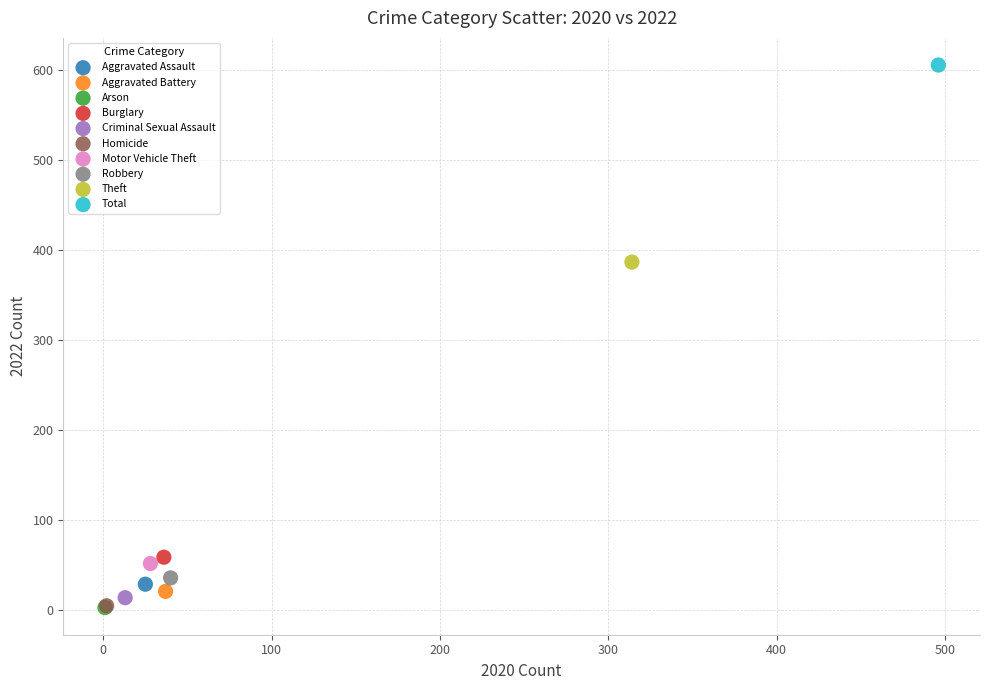

What are all the series names shown in the legend?

Aggravated Assault, Aggravated Battery, Arson, Burglary, Criminal Sexual Assault, Homicide, Motor Vehicle Theft, Robbery, Theft, Total